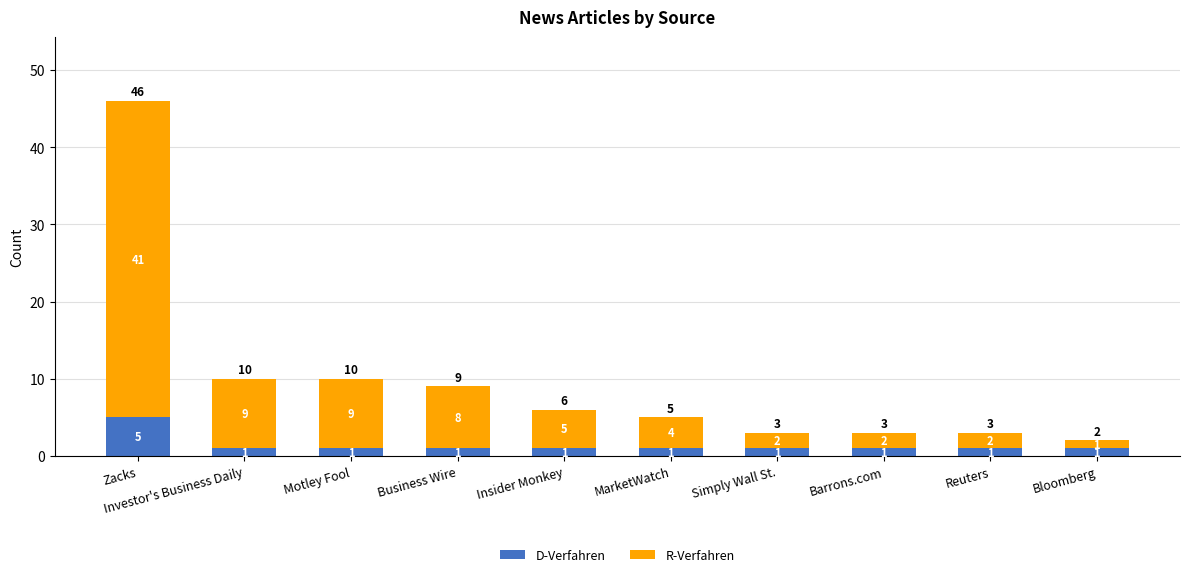

What is the total value across all series at Motley Fool?

10